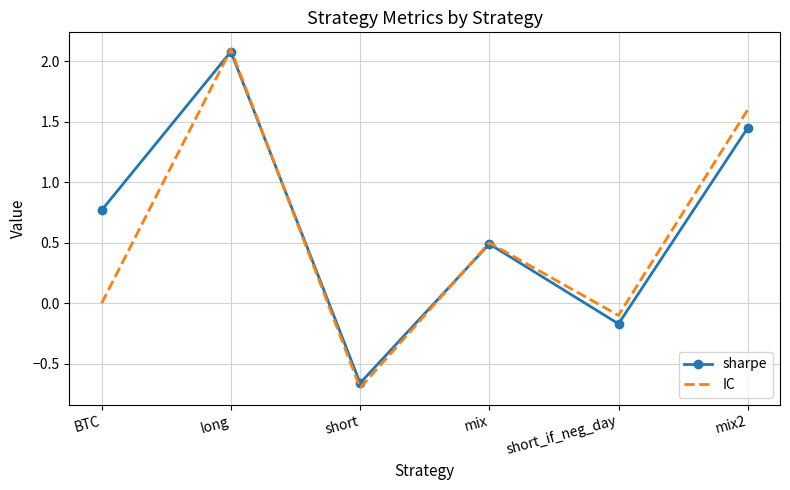

At which category does IC reach its first local peak?

long